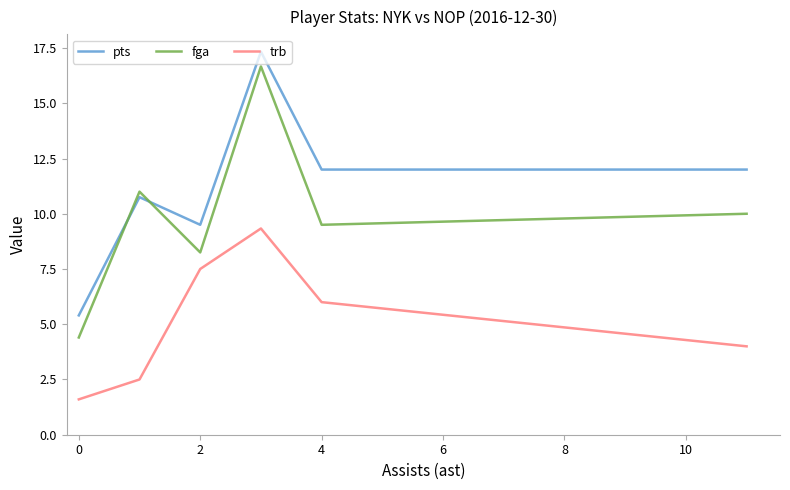

What is the minimum value for trb?

1.6